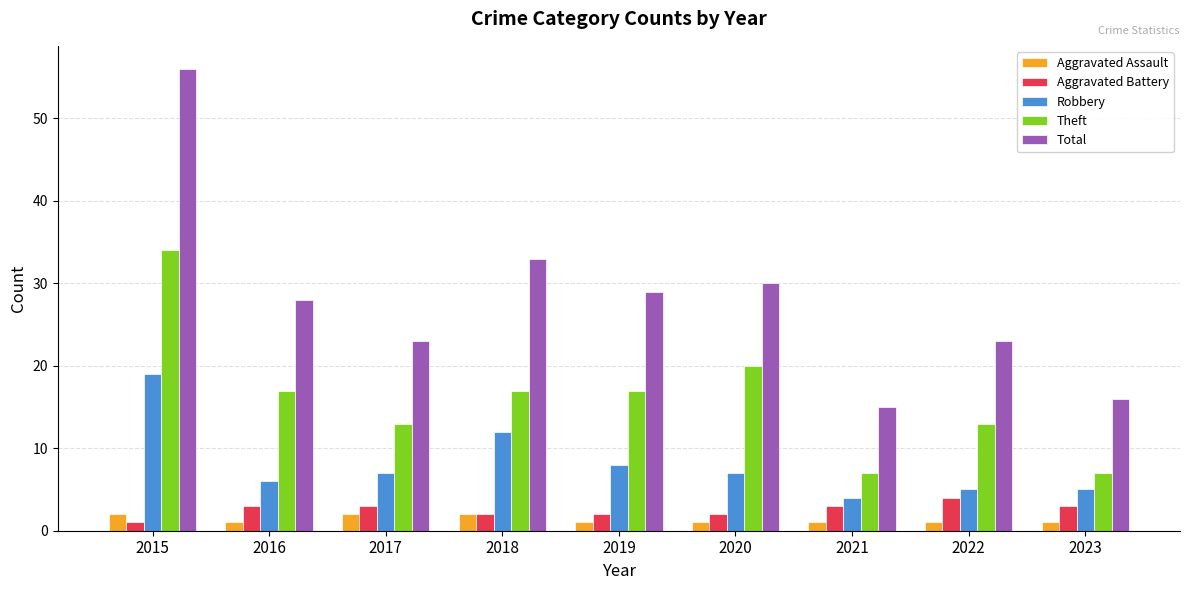

What is the value of the Aggravated Assault bar at the 6th from the left?

1